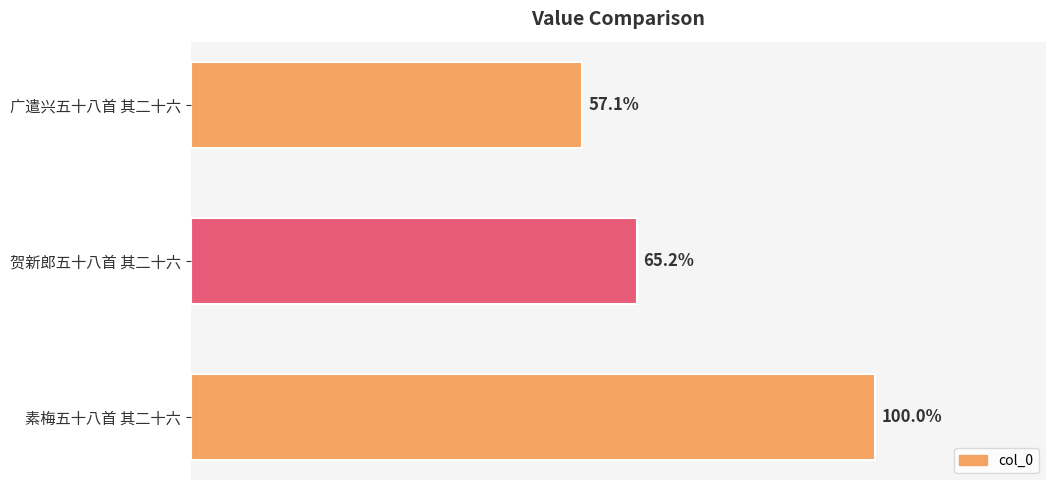

Are the bars horizontal?

Yes